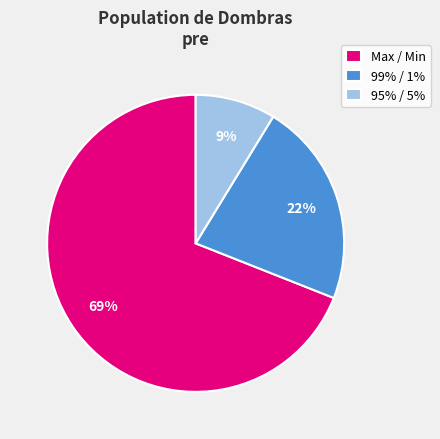

Which slice is the smallest?

95% / 5%